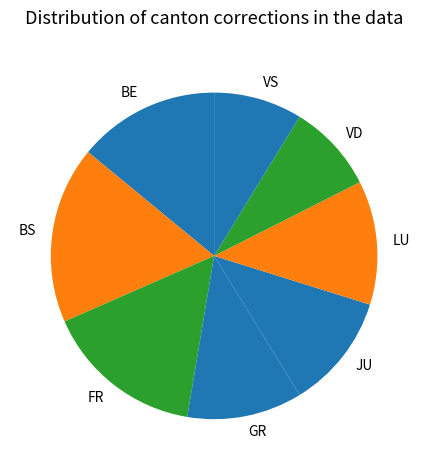

Is the sum of FR and VD greater than half?

No